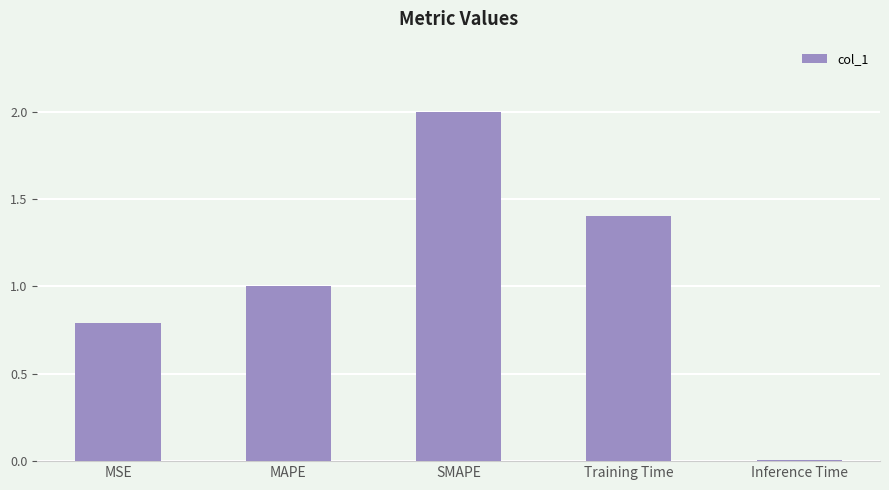

What is the label of the 4th bar from the left?

Training Time